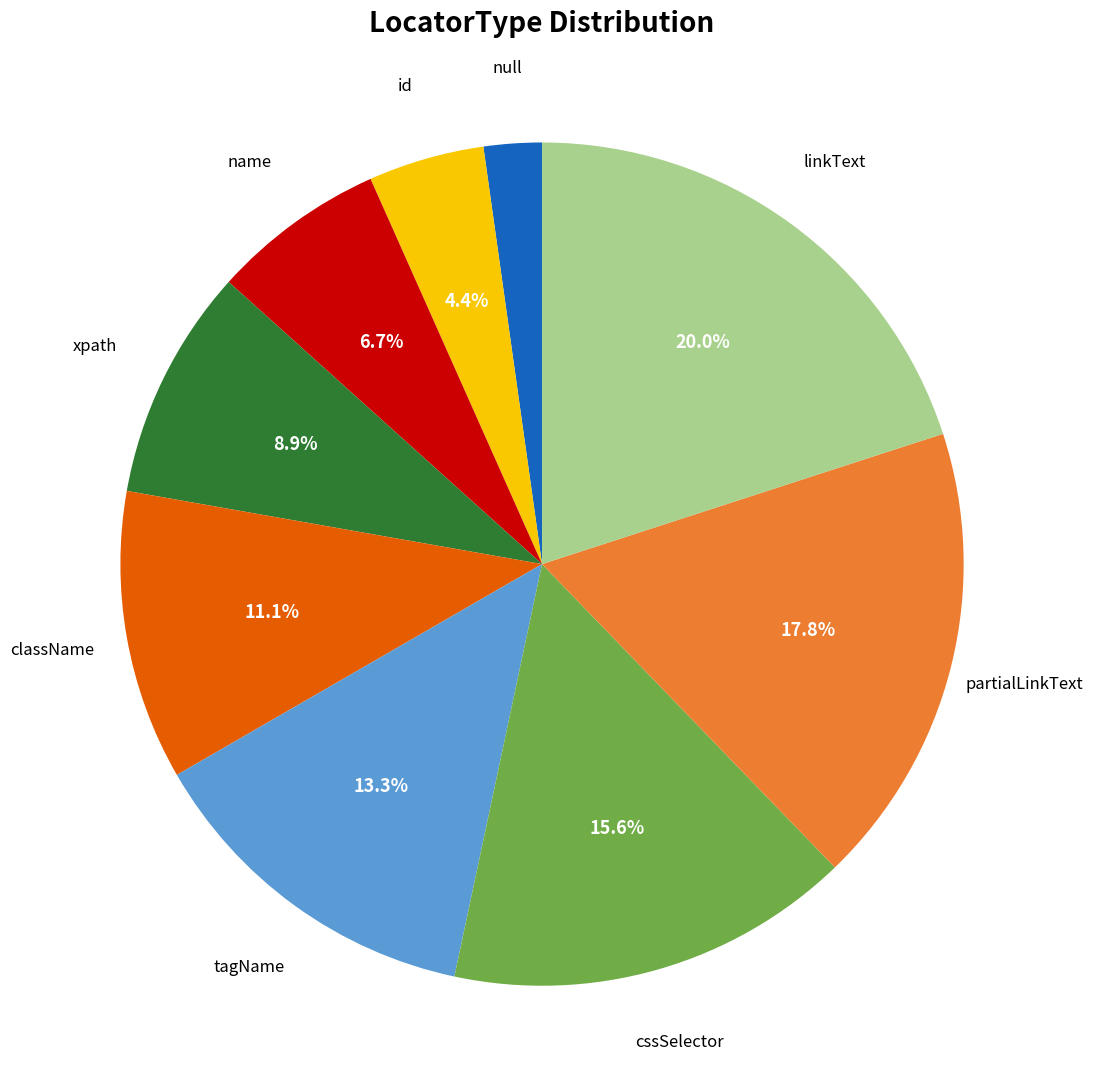

To the nearest percent, what is the difference between the className and cssSelector slice percentages?

4%